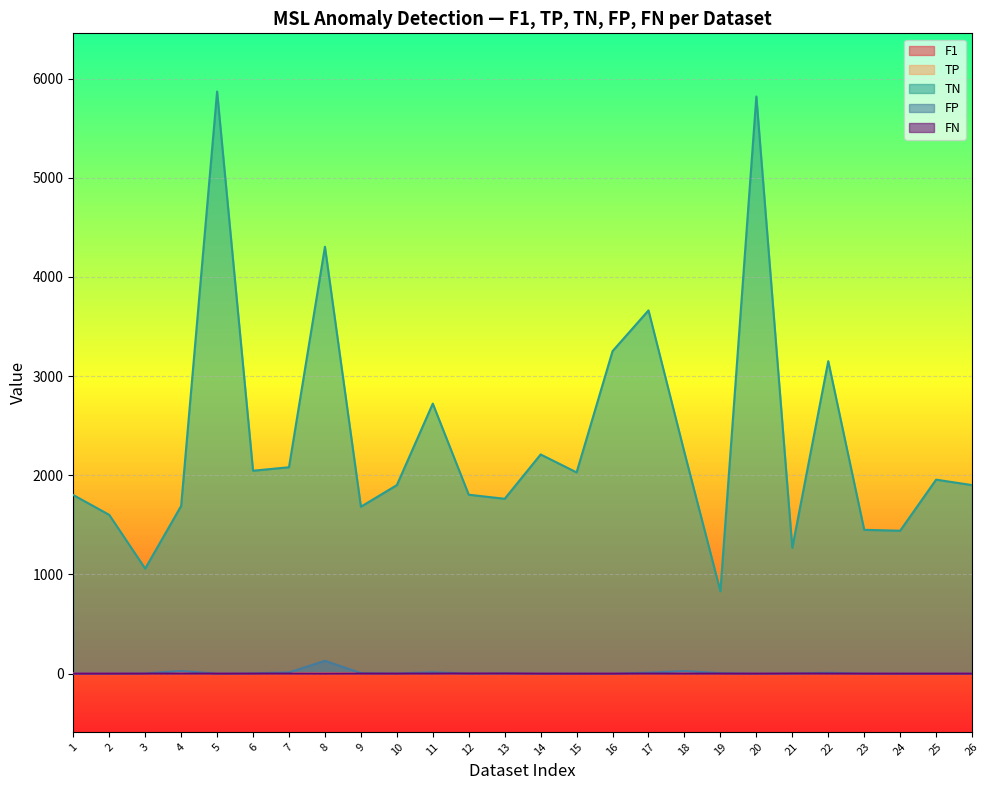

Reading left to right, list all the values displayed in this chart.

F1: 1=1.0	2=1.0	3=0.5	4=0.1	5=1.0	6=0.2	7=0.1	8=0.0	9=0.3	10=0.5	11=0.1	12=0.7	13=0.3	14=1.0	15=0.8	16=1.0	17=0.2	18=0.1	19=0.4	20=1.0	21=0.5	22=0.3	23=0.7	24=1.0	25=1.0	26=1.0
TP: 1=1.0	2=1.0	3=1.0	4=1.0	5=1.0	6=1.0	7=1.0	8=3.0	9=1.0	10=1.0	11=1.0	12=1.0	13=1.0	14=1.0	15=2.0	16=1.0	17=1.0	18=2.0	19=2.0	20=1.0	21=1.0	22=2.0	23=1.0	24=1.0	25=1.0	26=1.0
TN: 1=1801.0	2=1601.0	3=1059.0	4=1691.0	5=5870.0	6=2046.0	7=2081.0	8=4305.0	9=1683.0	10=1901.0	11=2723.0	12=1804.0	13=1763.0	14=2210.0	15=2029.0	16=3252.0	17=3663.0	18=2230.0	19=831.0	20=5820.0	21=1268.0	22=3151.0	23=1450.0	24=1441.0	25=1956.0	26=1901.0
FP: 1=0.0	2=0.0	3=2.0	4=26.0	5=0.0	6=3.0	7=12.0	8=129.0	9=5.0	10=2.0	11=13.0	12=0.0	13=3.0	14=0.0	15=1.0	16=0.0	17=9.0	18=25.0	19=5.0	20=0.0	21=1.0	22=8.0	23=1.0	24=0.0	25=0.0	26=0.0
FN: 1=0.0	2=0.0	3=0.0	4=0.0	5=0.0	6=0.0	7=0.0	8=0.0	9=0.0	10=0.0	11=0.0	12=1.0	13=1.0	14=0.0	15=0.0	16=0.0	17=0.0	18=0.0	19=0.0	20=0.0	21=1.0	22=0.0	23=0.0	24=0.0	25=0.0	26=0.0